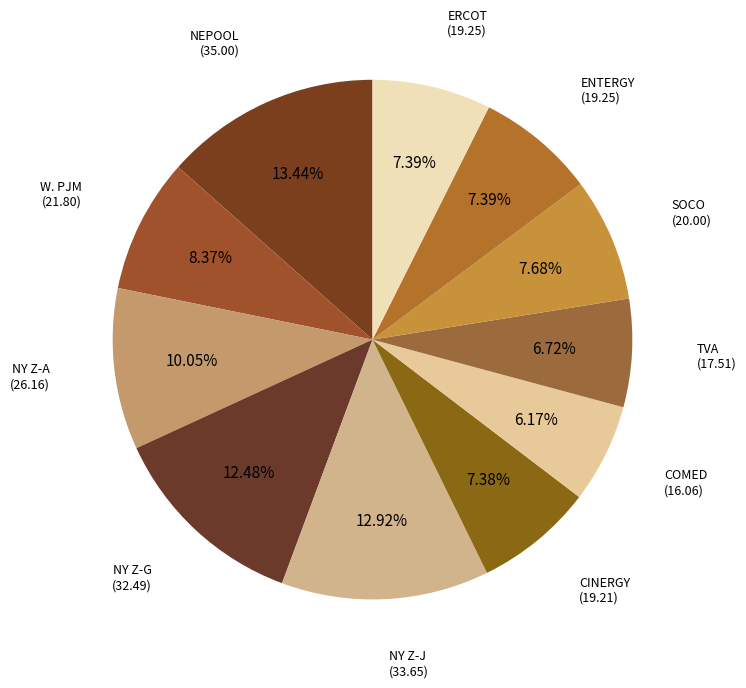

To the nearest percent, what is the difference between the largest and smallest slice percentages?

7%